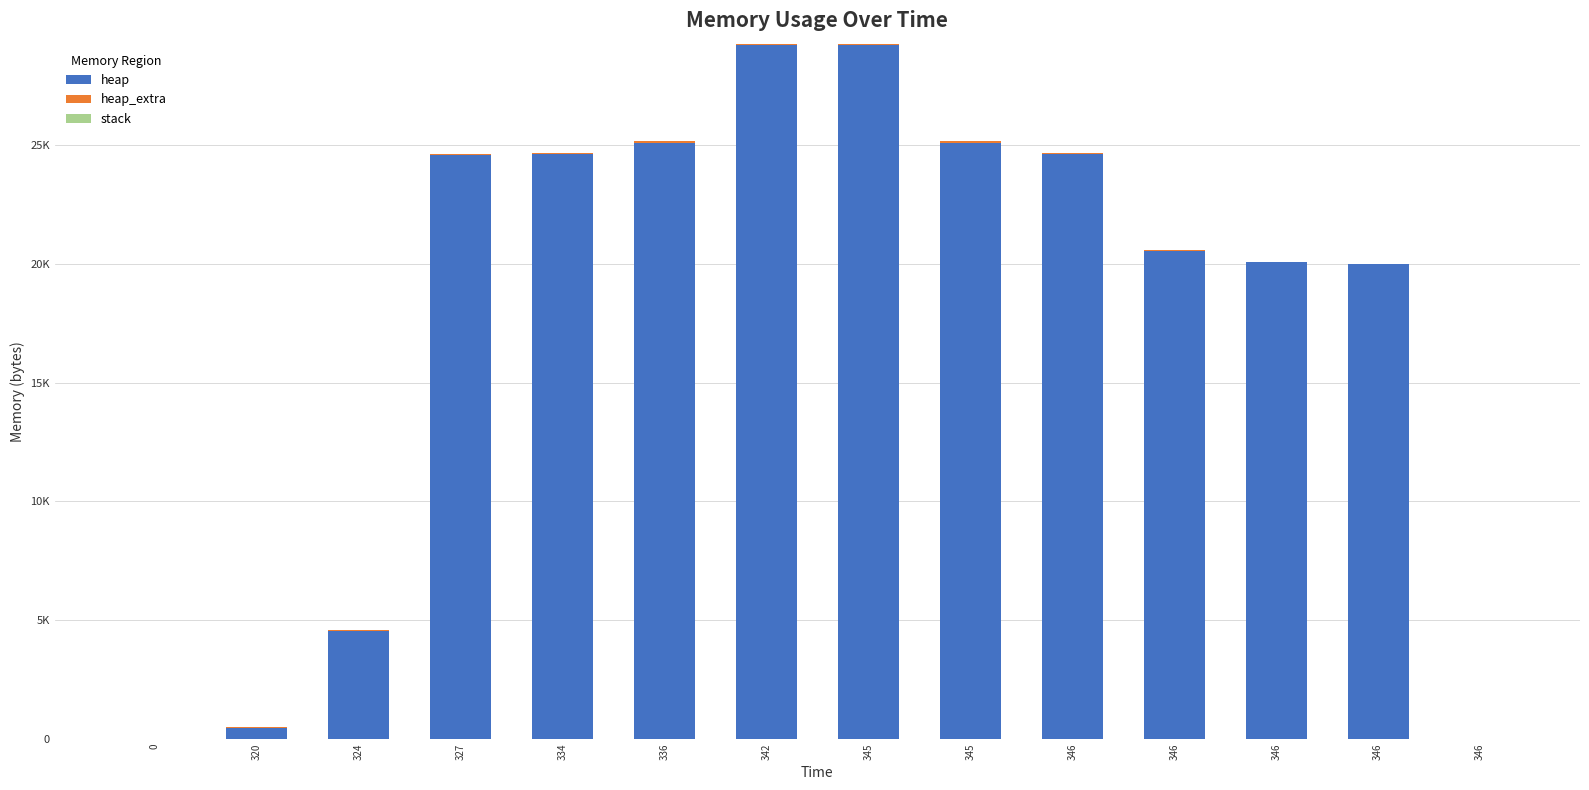

Rank the series at 346 from highest to lowest value.

heap, heap_extra, stack